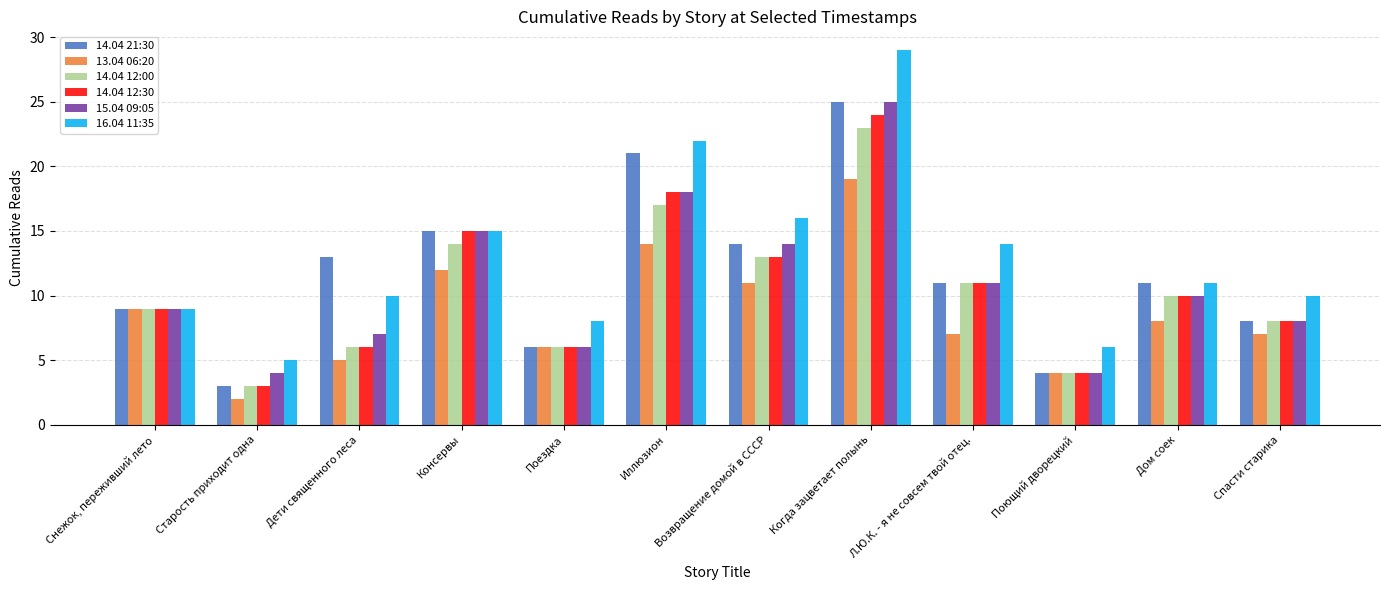

What is the average value of the 16.04 11:35 series?

13